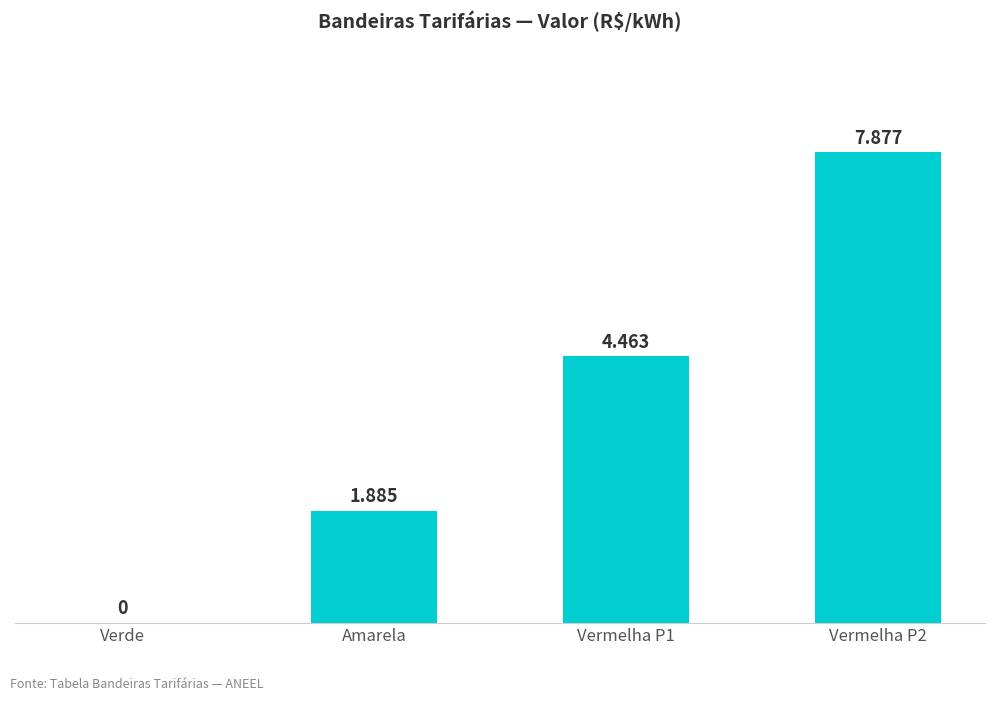

What is the change in value from Vermelha P1 to Vermelha P2?

+3.4